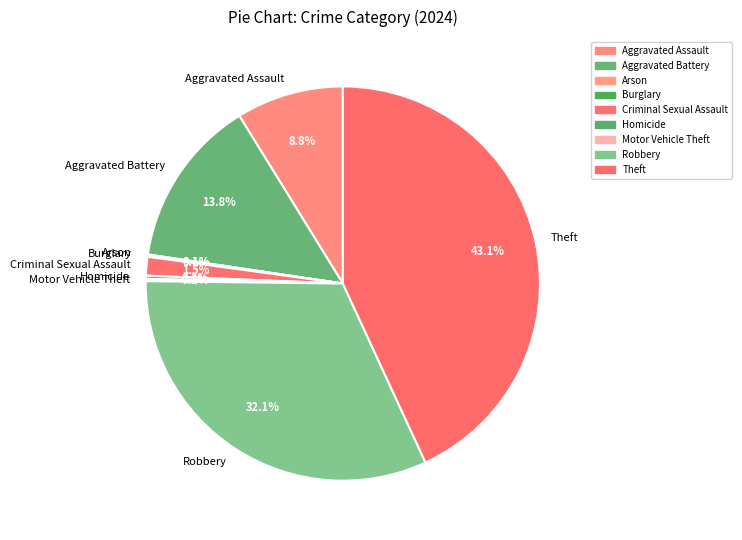

What portion of the pie excludes Criminal Sexual Assault?

98.5%